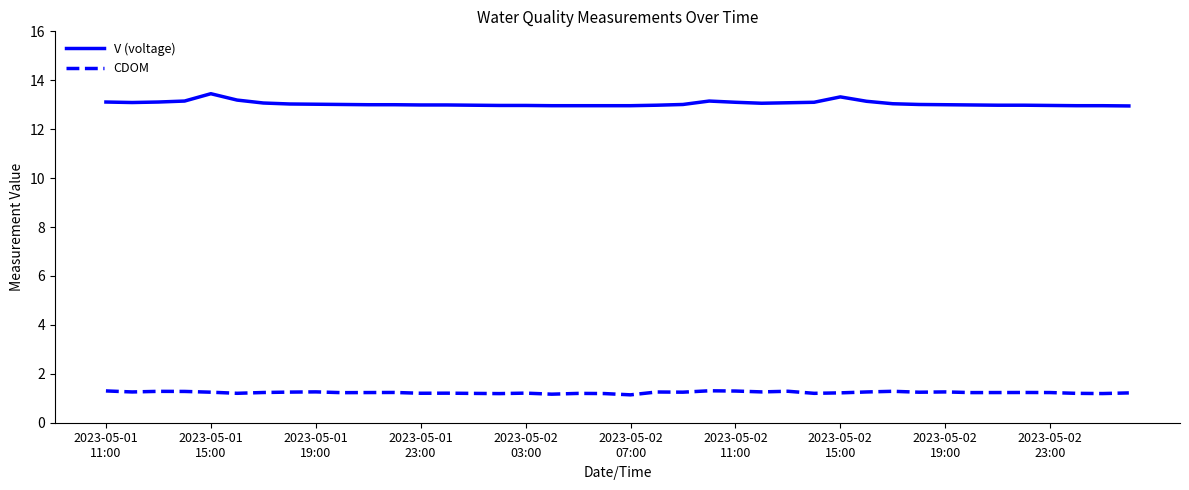

Which series has the largest total across all categories?

V (voltage)